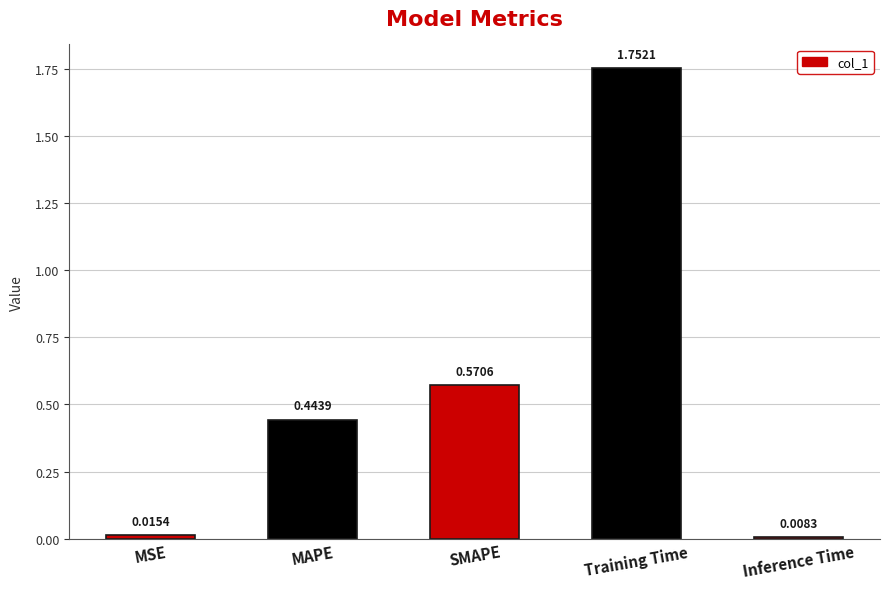

How many series are shown in this chart?

1